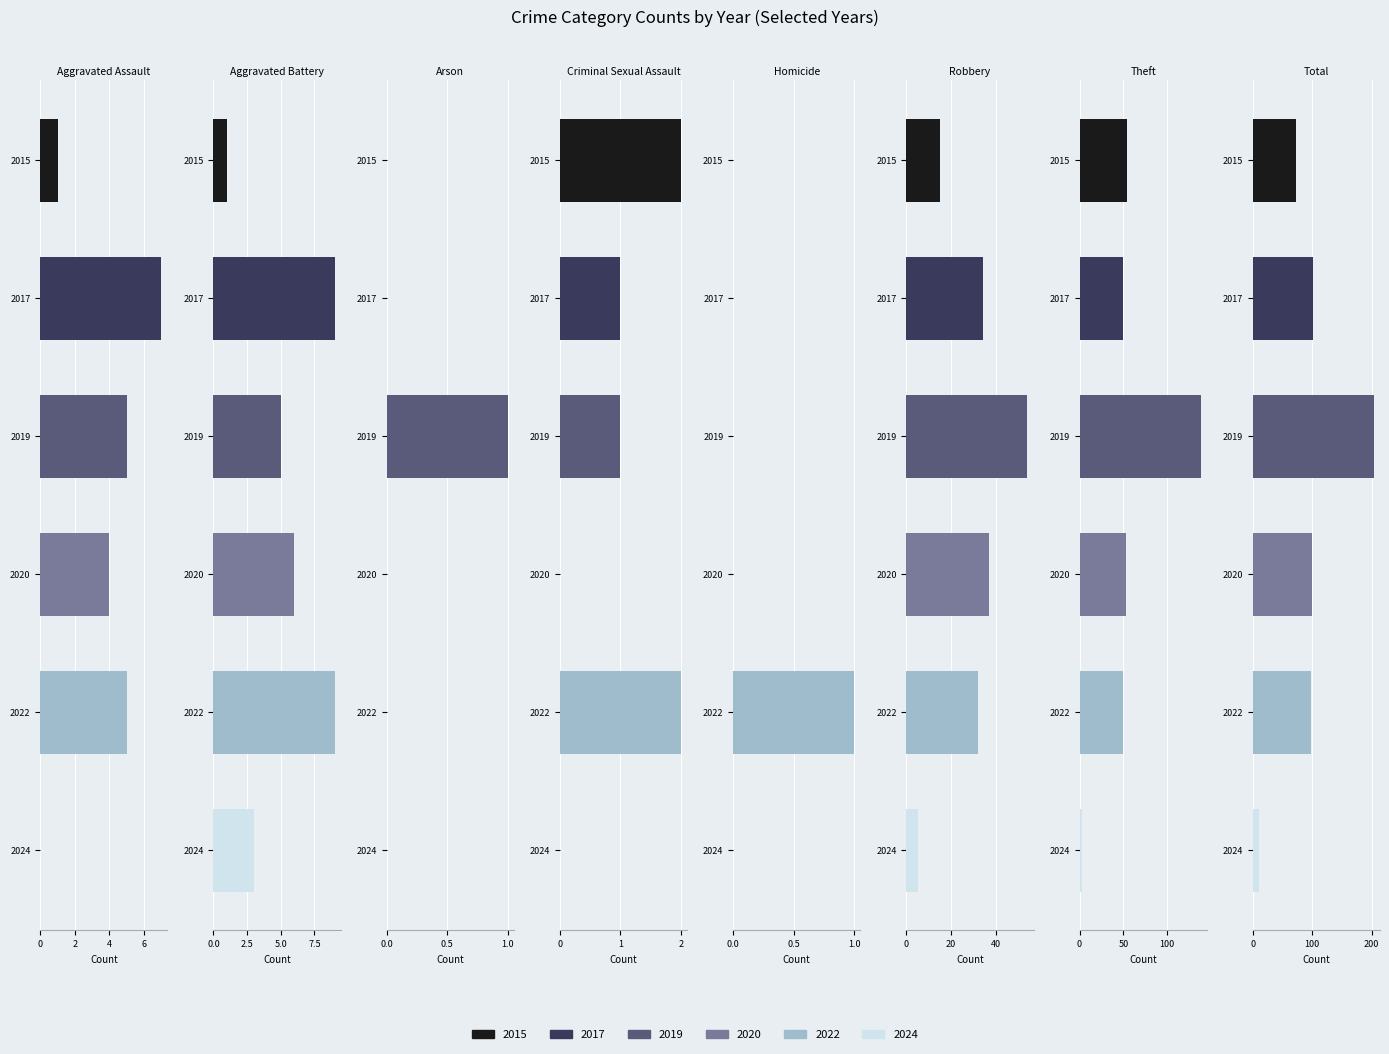

List the labels in order of 2015 value, smallest first.

Arson, Homicide, Aggravated Assault, Aggravated Battery, Criminal Sexual Assault, Robbery, Theft, Total